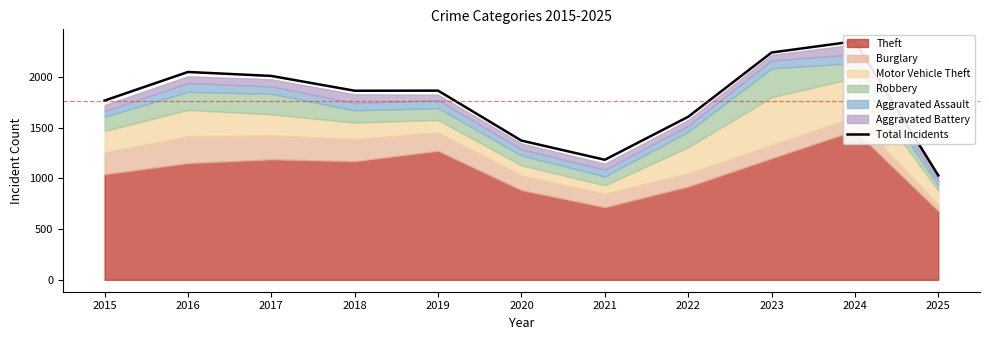

What is the difference between the maximum and minimum values?

1324